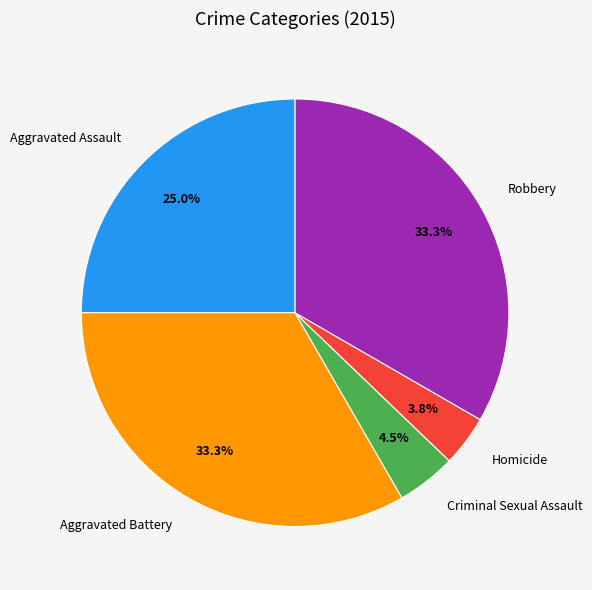

How much of the chart is everything except Criminal Sexual Assault?

95.5%